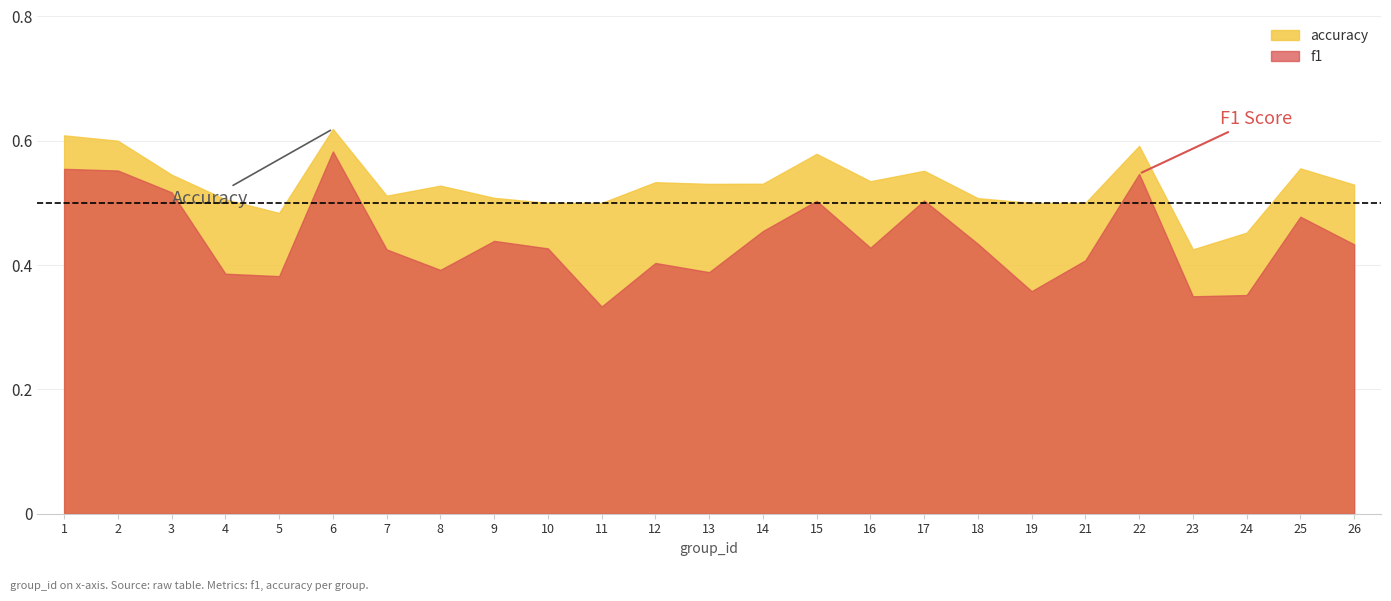

True or false: f1 has a value of 0.2 at 14.

False